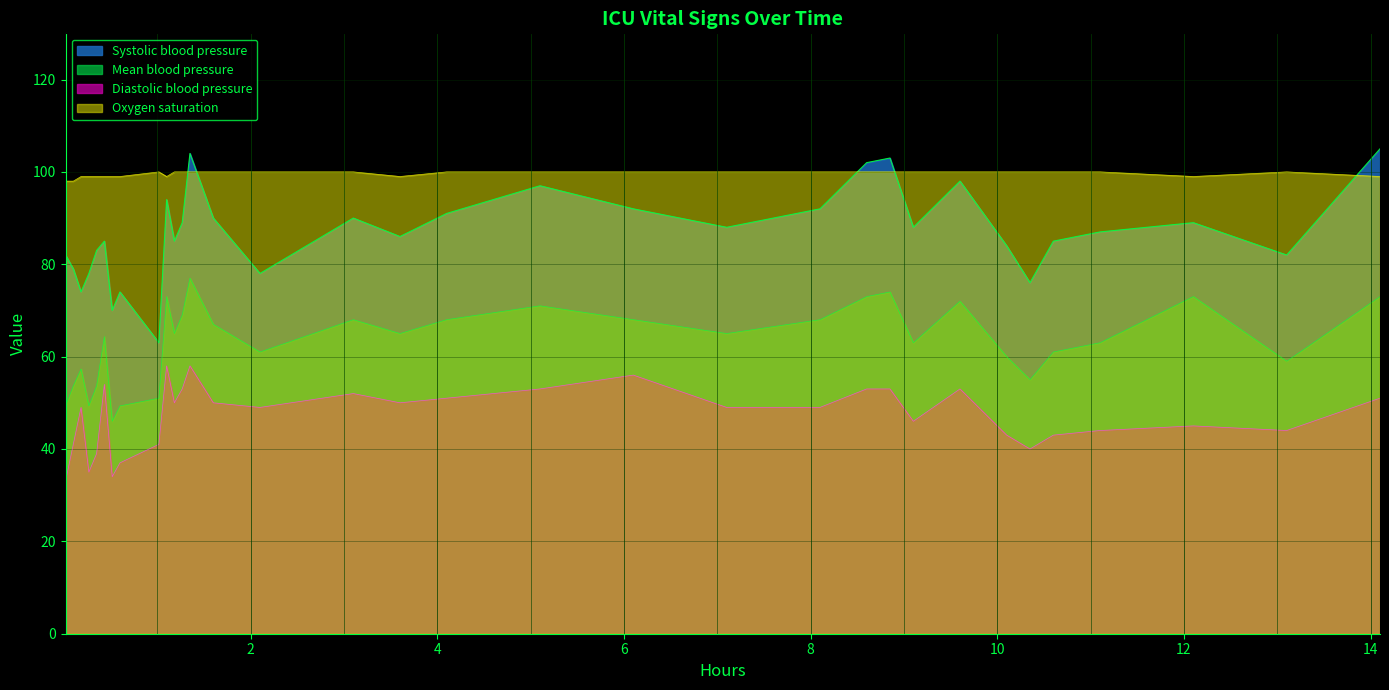

True or false: Mean blood pressure and Systolic blood pressure cross at least once.

False